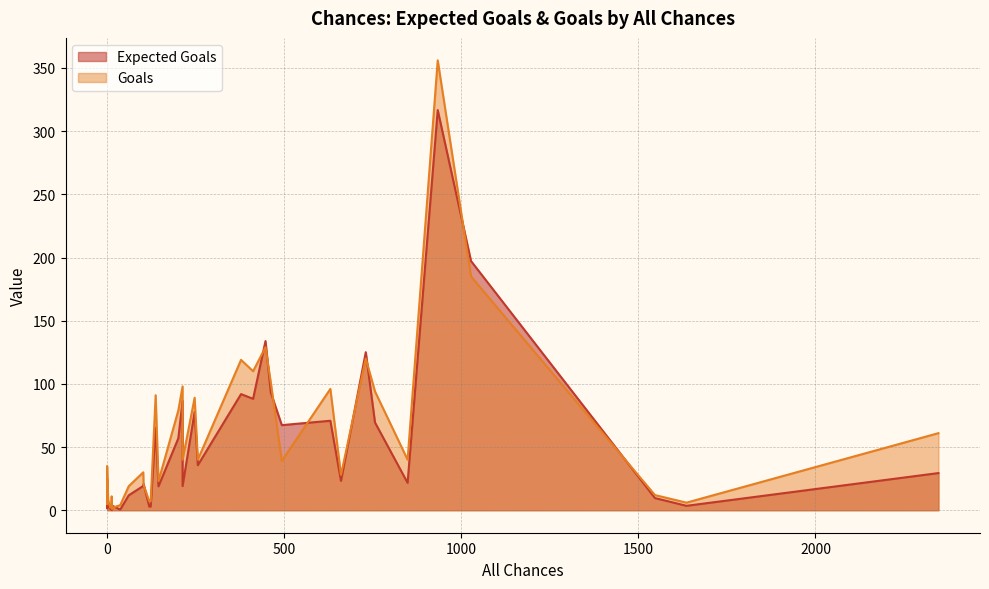

True or false: Goals and Expected Goals cross at least once.

True